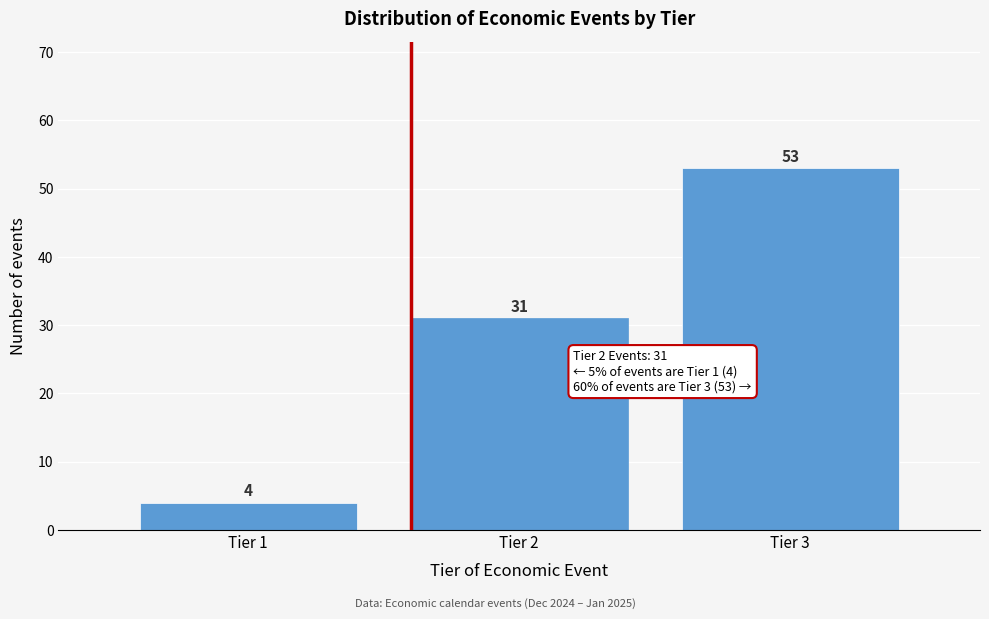

Reading left to right, what are all the values shown in this chart?

Tier 1=4	Tier 2=31	Tier 3=53